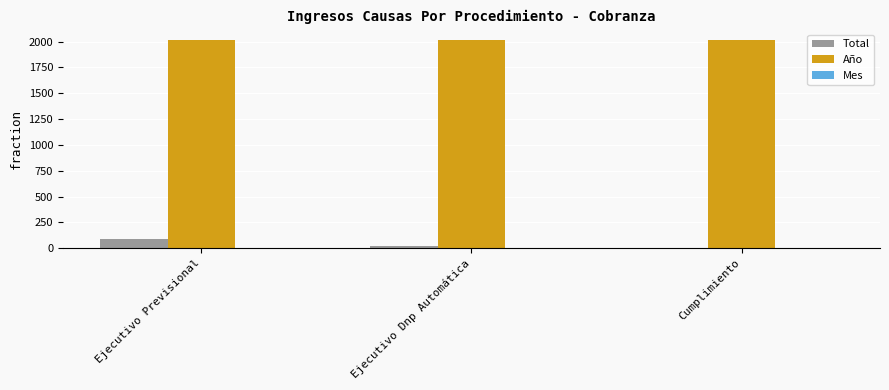

What is the maximum value for Total?

88